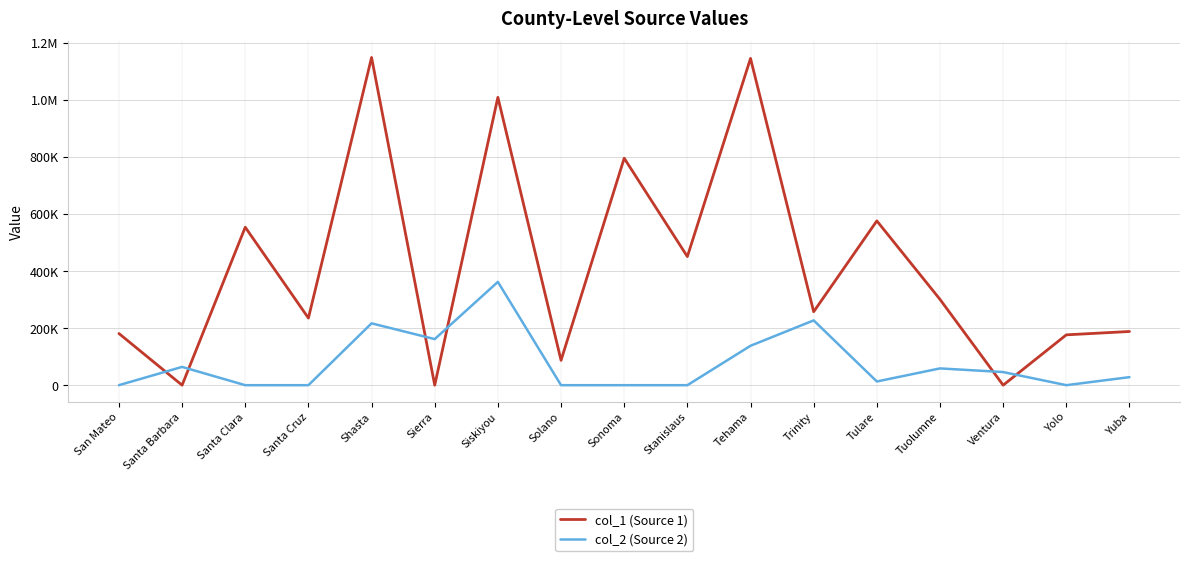

What are all the series names shown in the legend?

col_1 (Source 1), col_2 (Source 2)